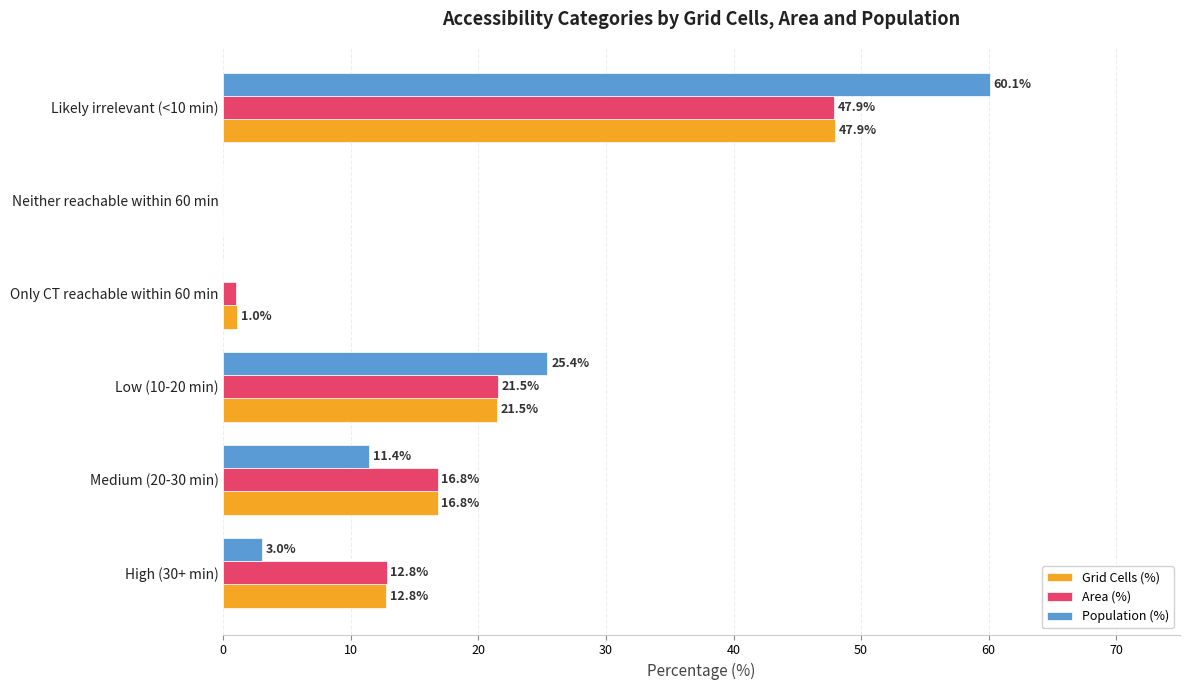

How many distinct data groups are displayed?

3